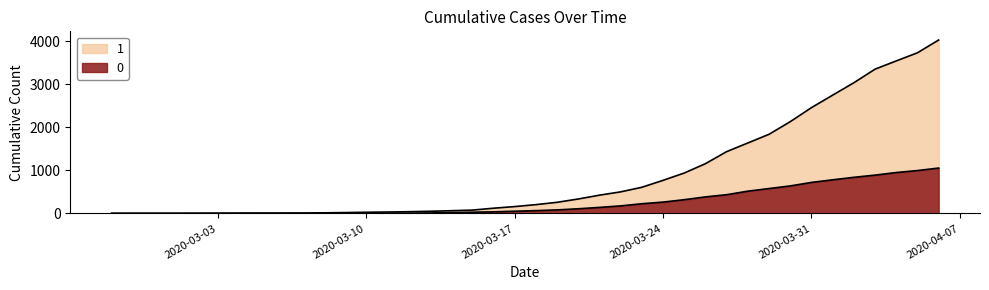

The 0 series shows 571 at 2020-03-01. True or false?

False